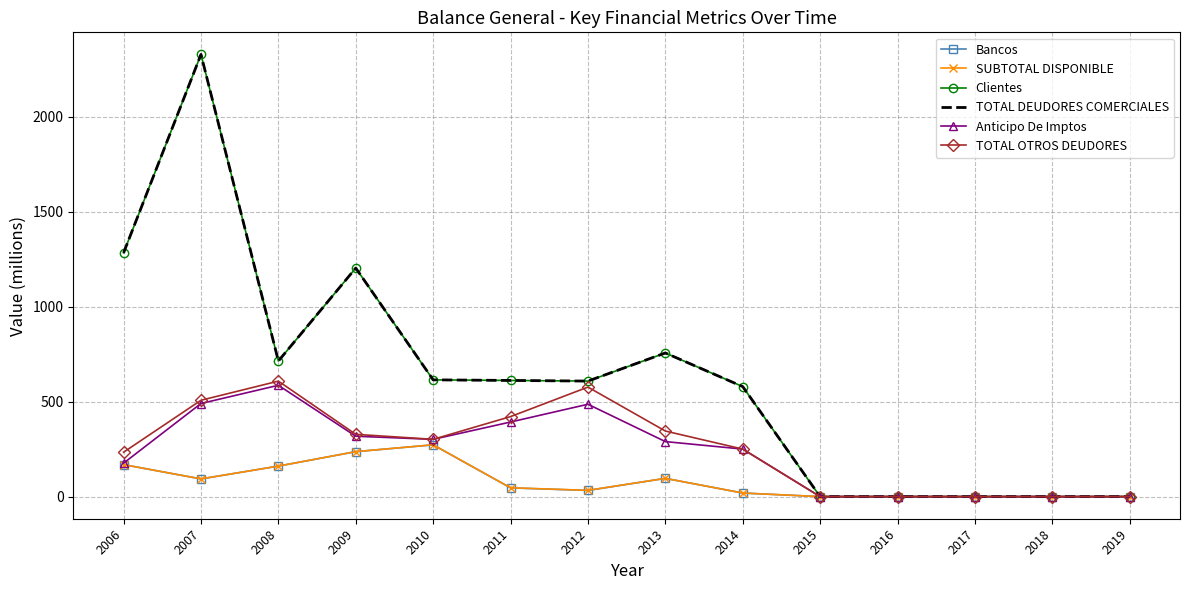

Does the chart have visible grid lines?

Yes